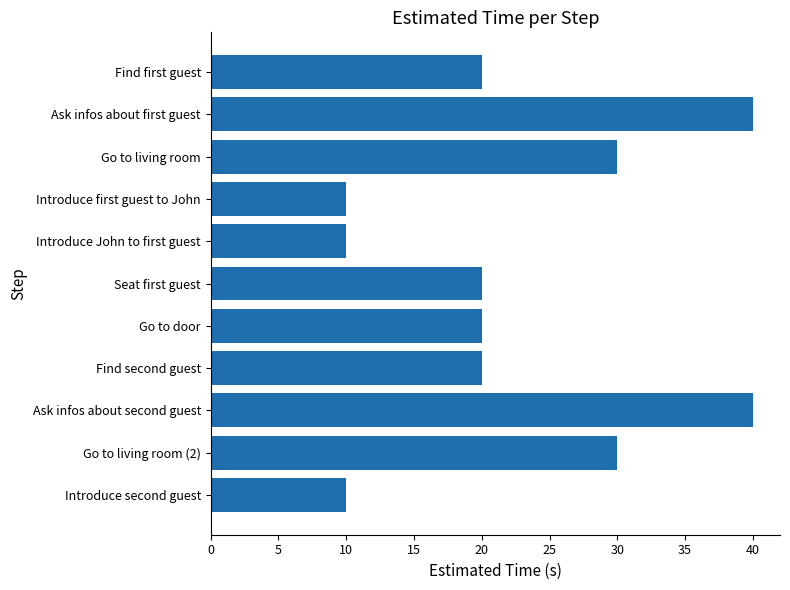

What is the ratio of the value at Find first guest to the value at Go to living room (2)?

0.7